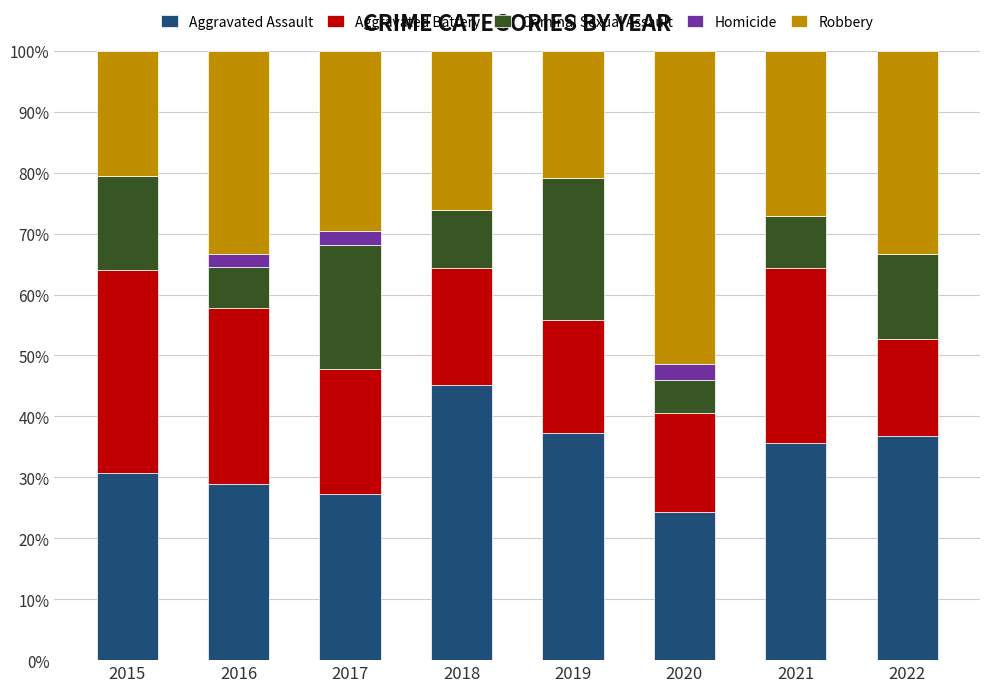

The Aggravated Assault series shows 37.8 at 2017. True or false?

False